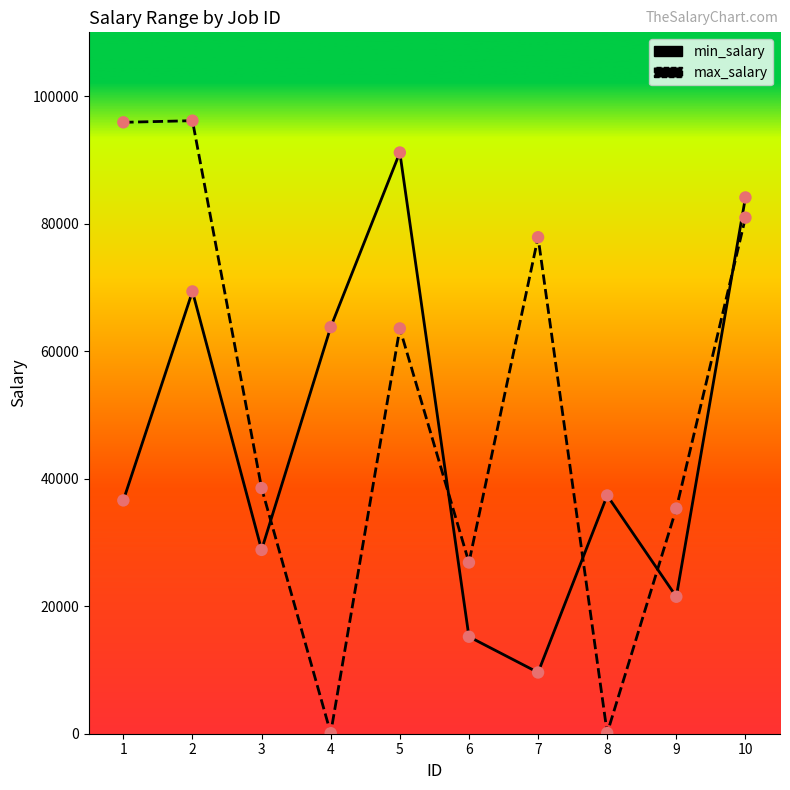

Which series changed the most between 1 and 8?

max_salary